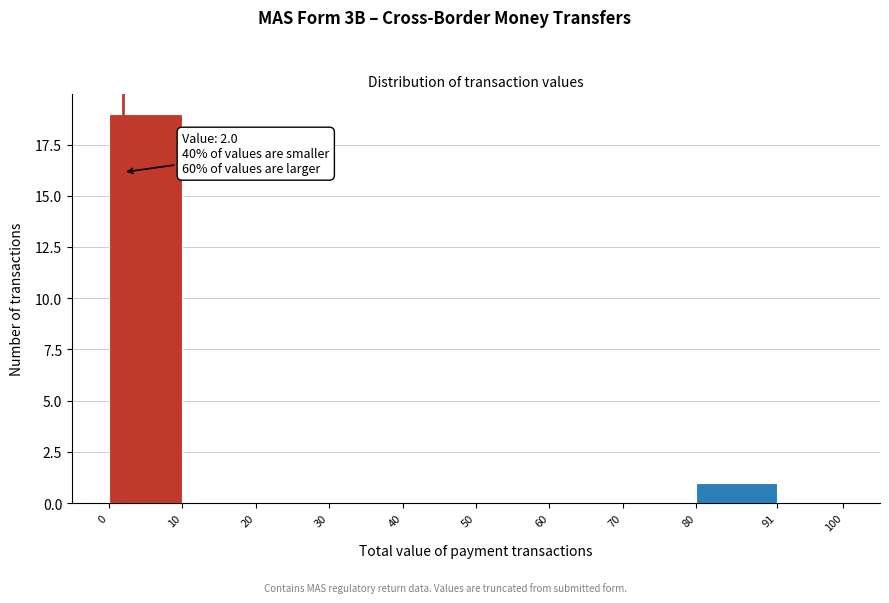

Over which range of the x-axis is the bar tallest?

0 to 10